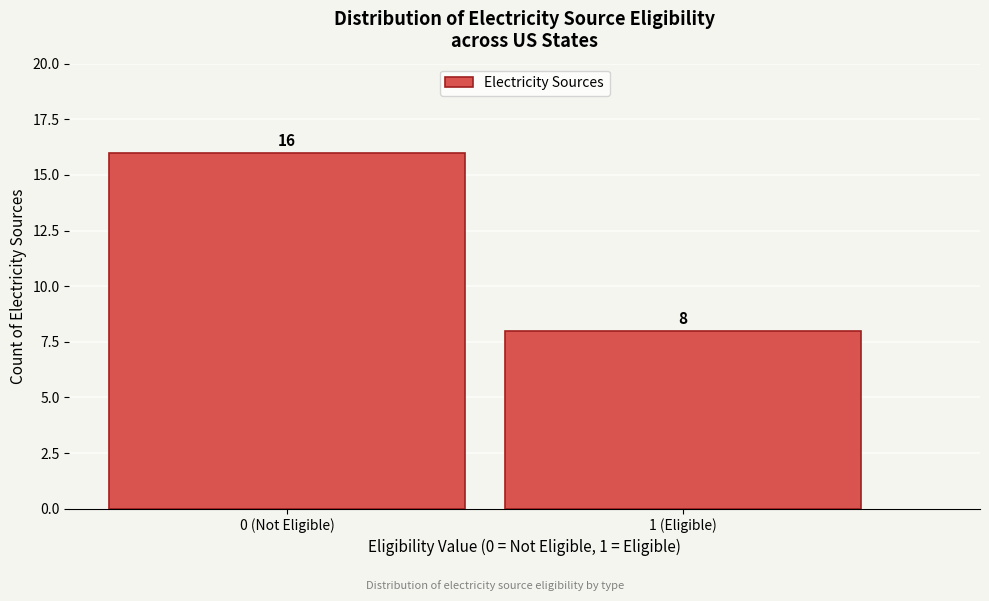

Reading left to right, what are all the values shown in this chart?

16	8